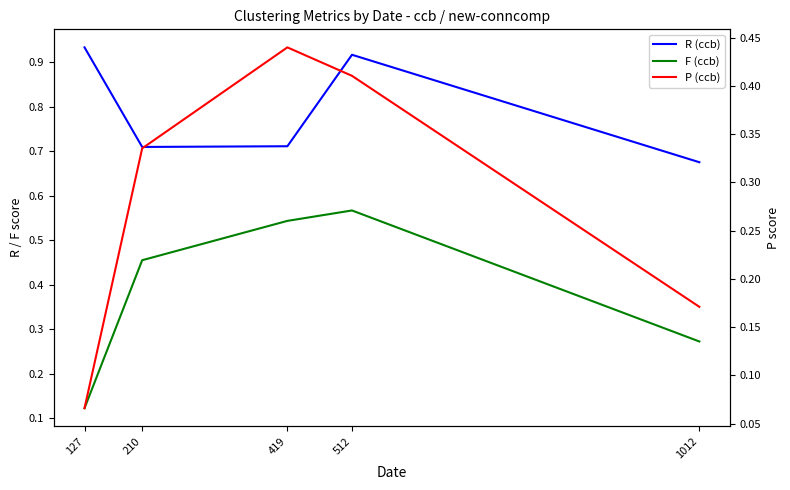

What is the difference between the second highest and minimum values in the R (ccb) series?

0.2